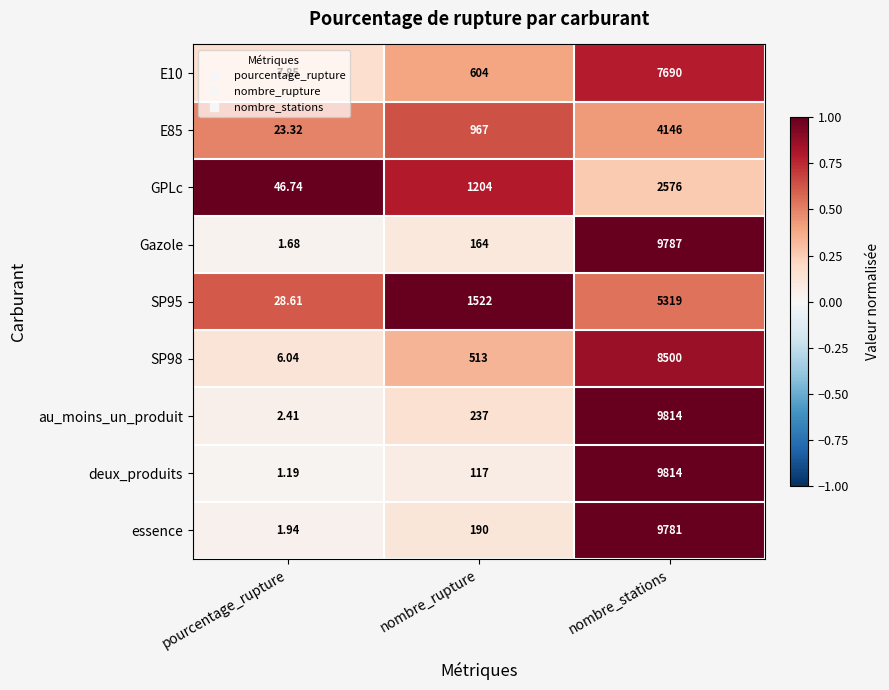

Is the value of E10 at pourcentage_rupture greater than the value of SP95 at nombre_rupture?

No